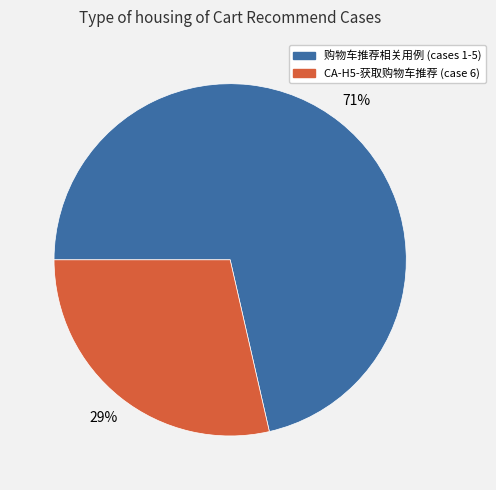

To the nearest percent, what is the average slice percentage?

50%